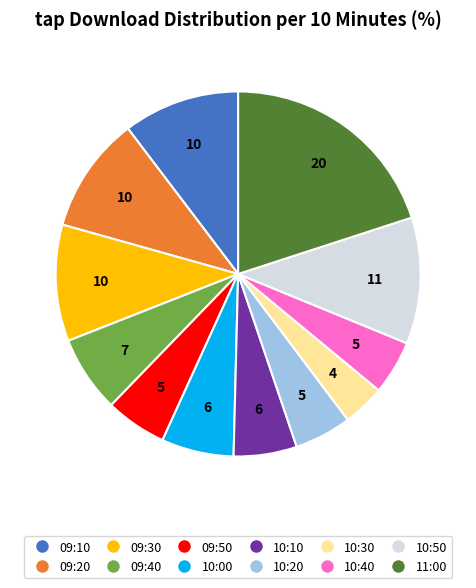

Does any single category account for the majority?

No